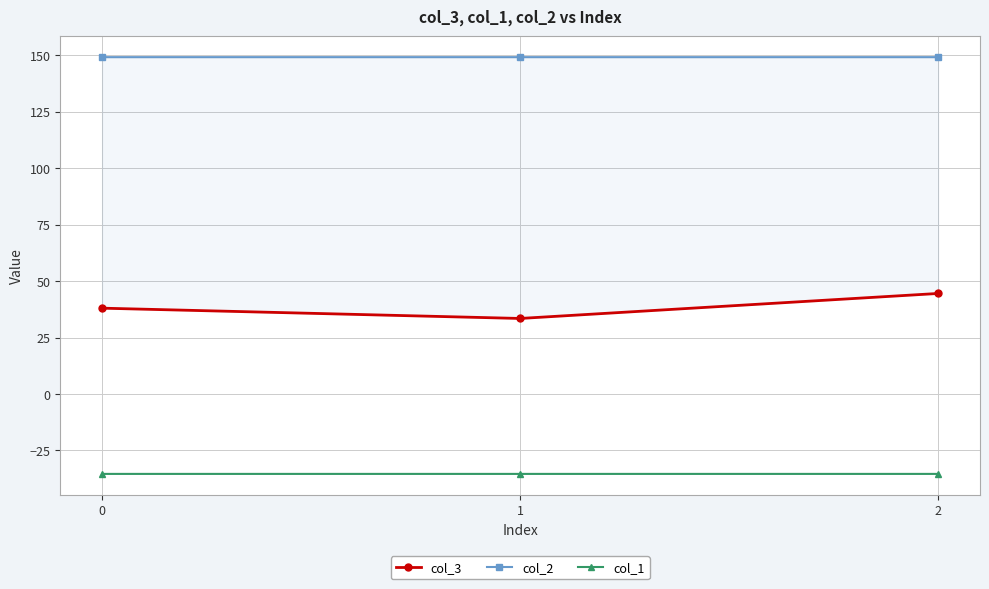

What is the sum of the col_3 values at 1 and 2?

78.0